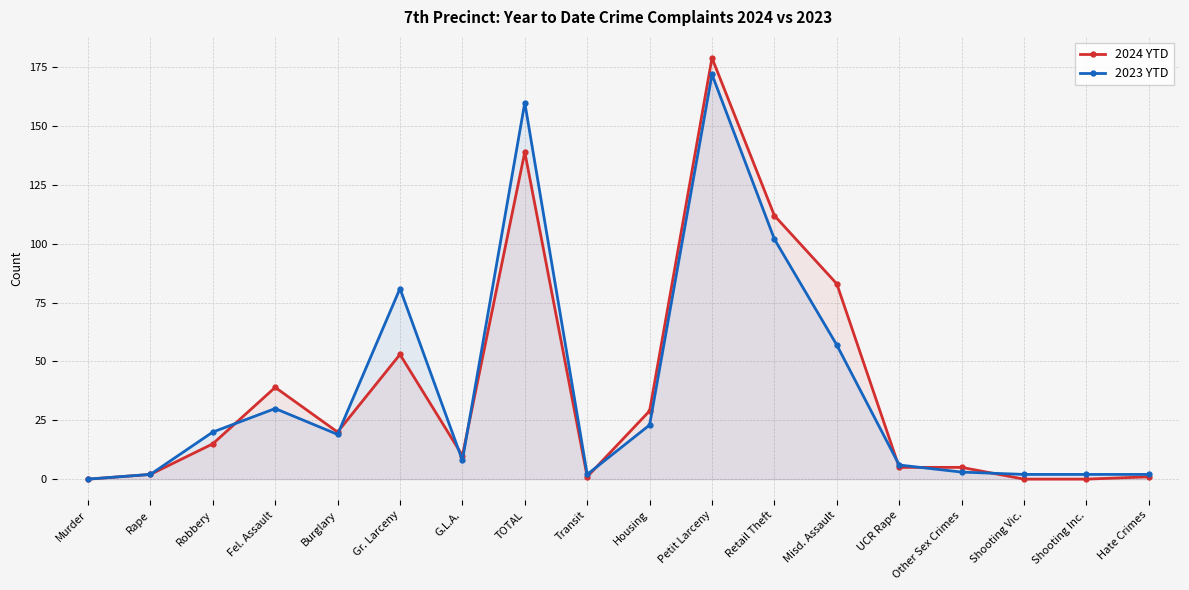

Is it true that 2023 YTD equals 1 at Shooting Inc.?

False